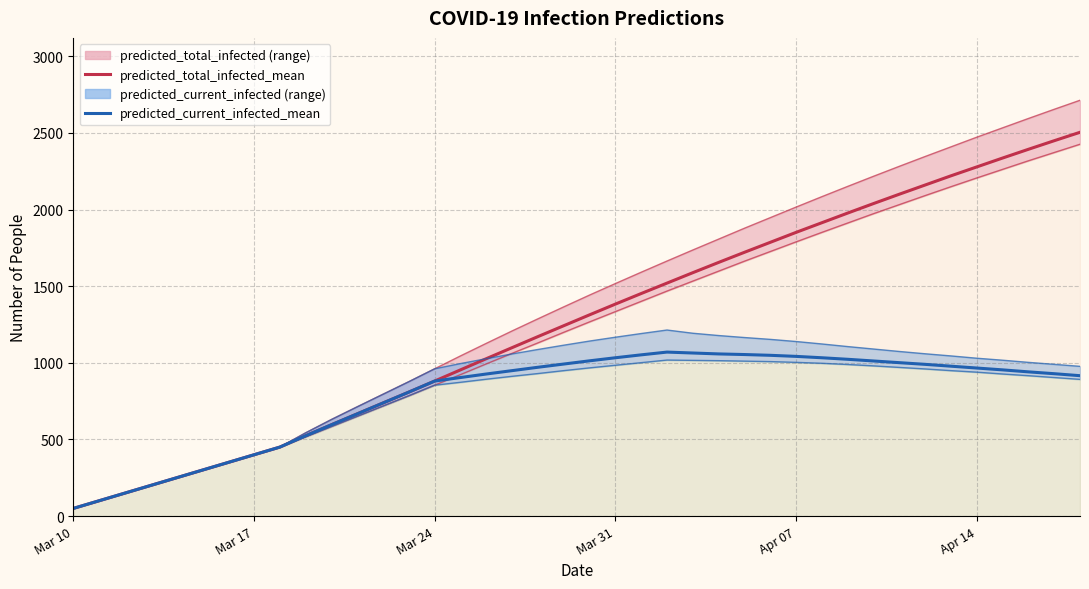

The value of predicted_total_infected_mean at 17 is 552. True or false?

False